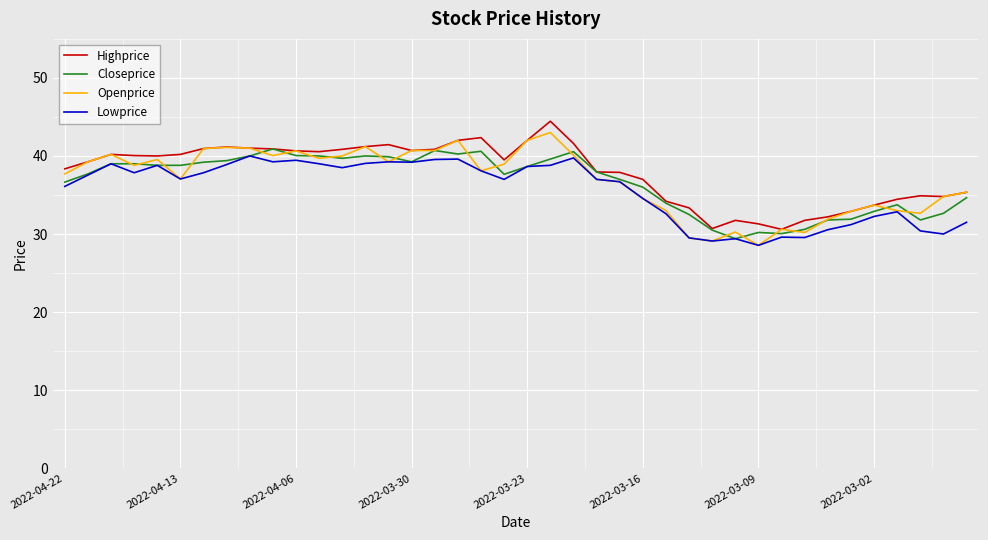

What is the highest value of the Openprice series?

43.0